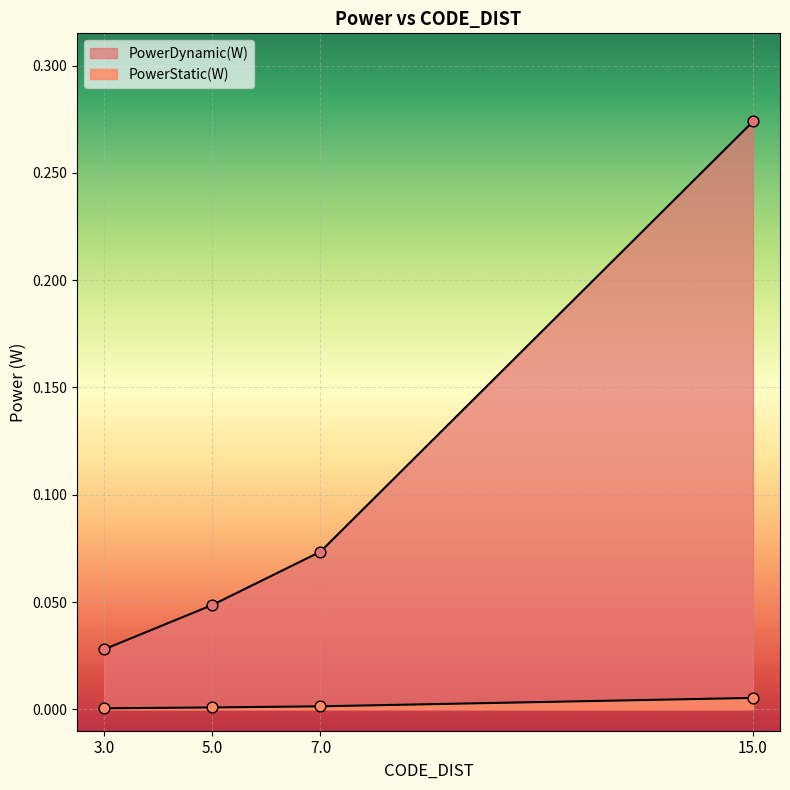

Which series has the largest total across all categories?

PowerDynamic(W)